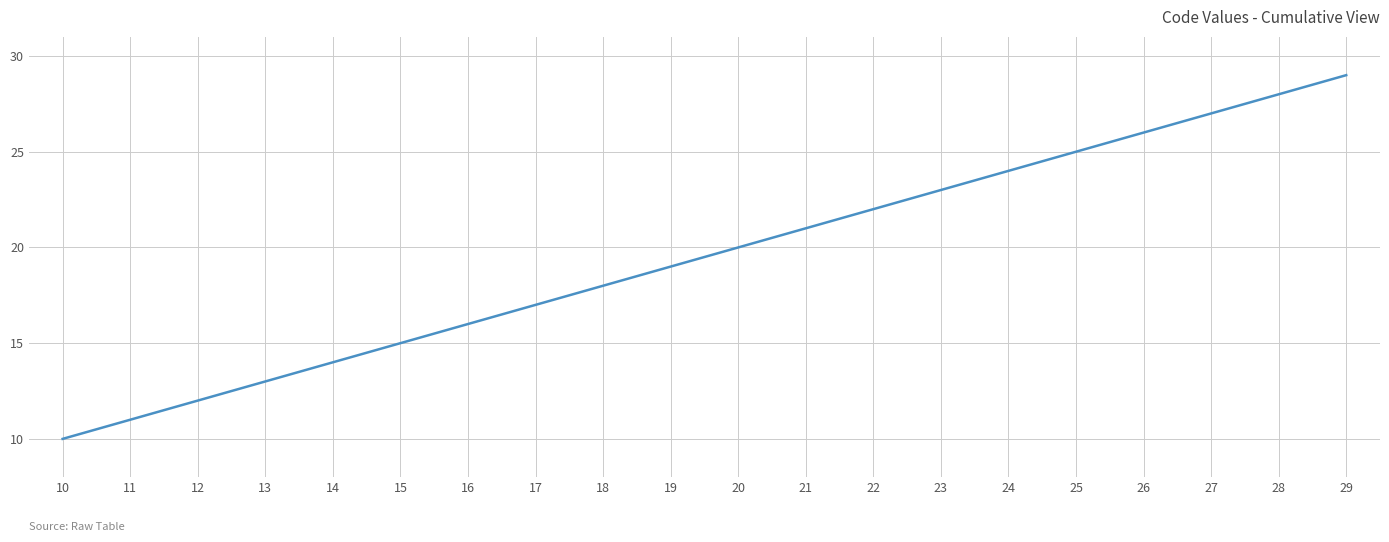

The value at 29 is 19. True or false?

False